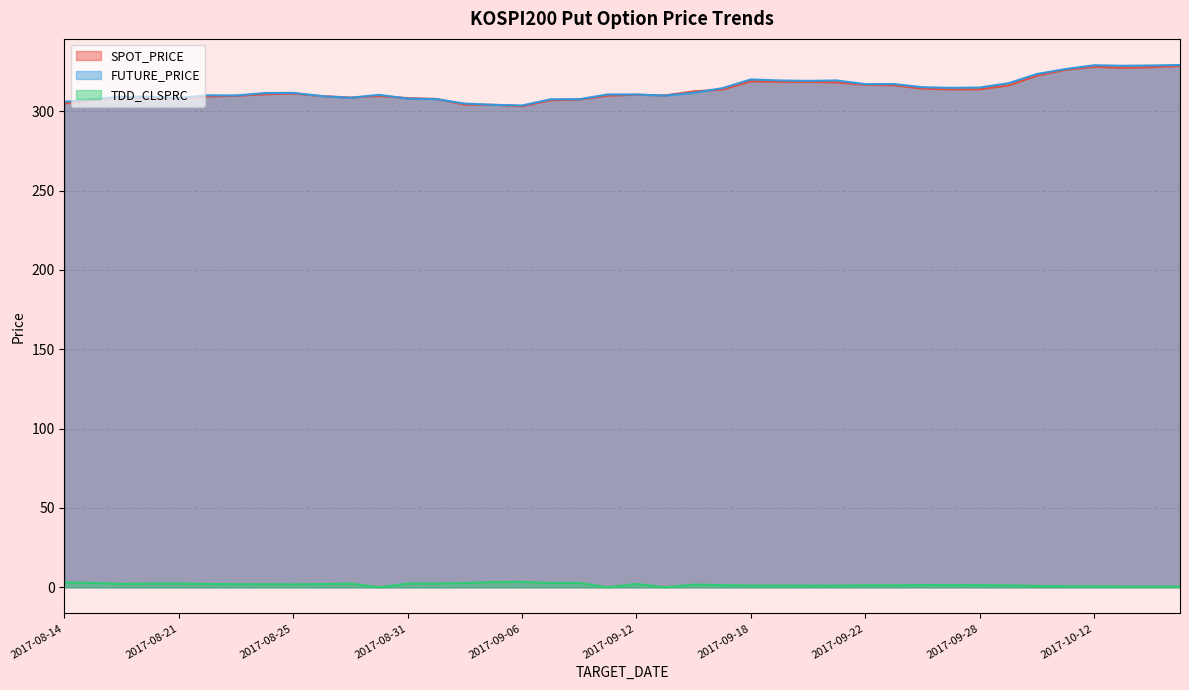

Which series has the widest spread of values?

FUTURE_PRICE